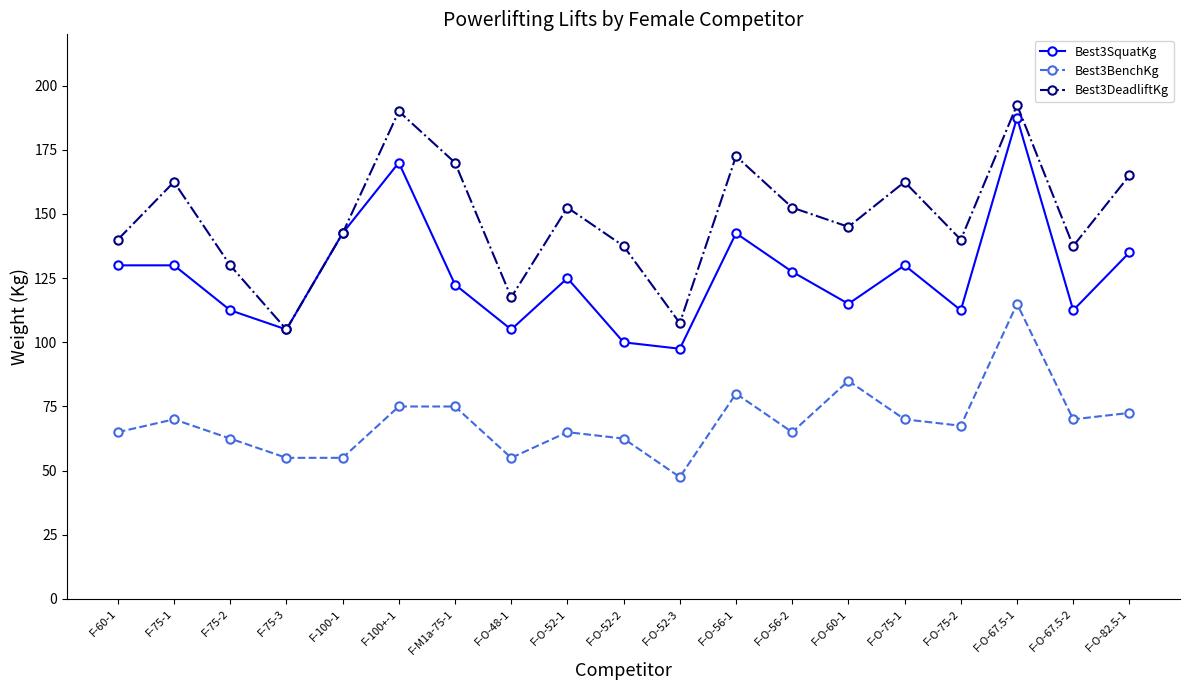

Is this an area chart (filled region under the line)?

No